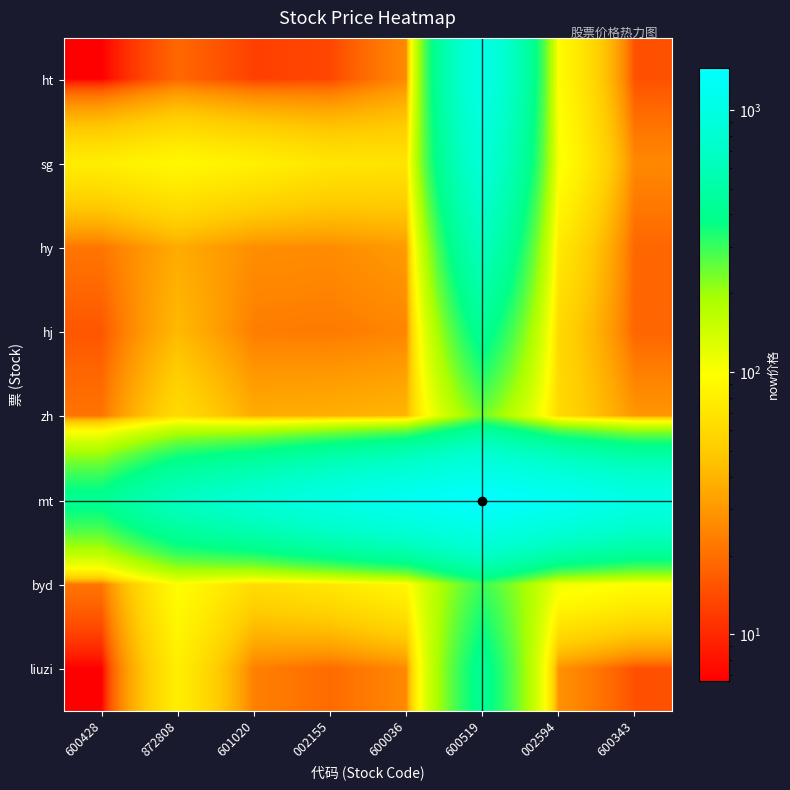

Rank the series at 872808 from highest to lowest value.

mt, byd, sg, liuzi, zh, hj, hy, ht